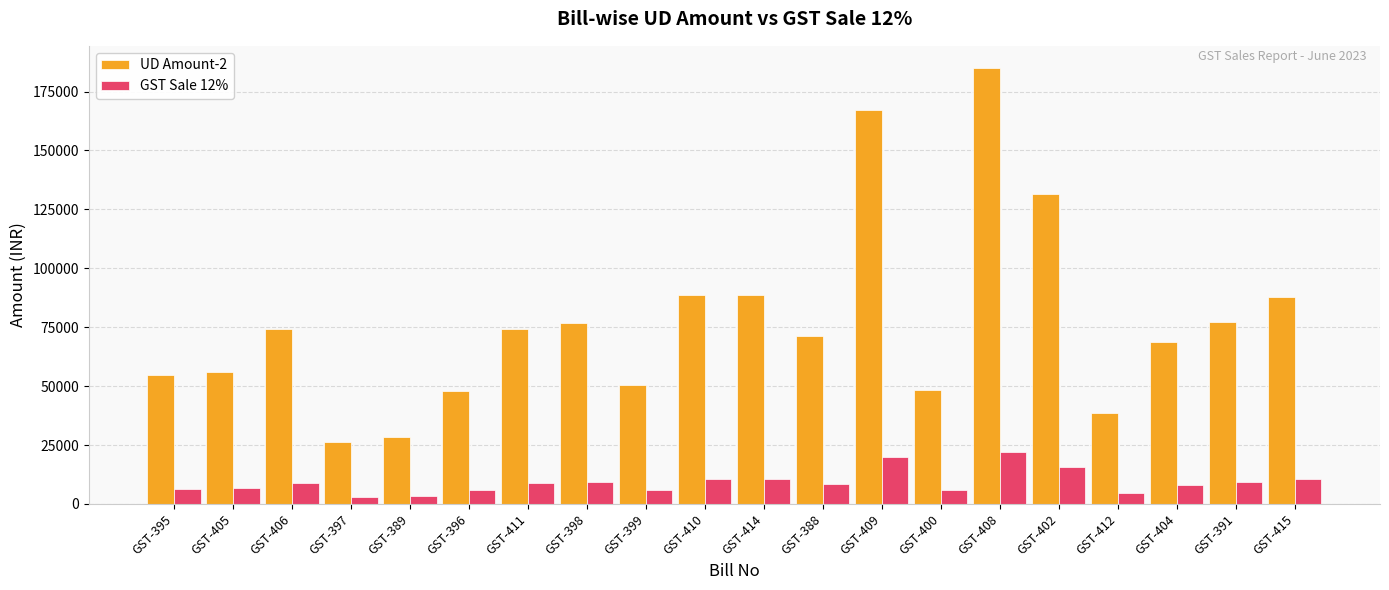

What is the difference between the second highest and minimum values in the UD Amount-2 series?

140887.4